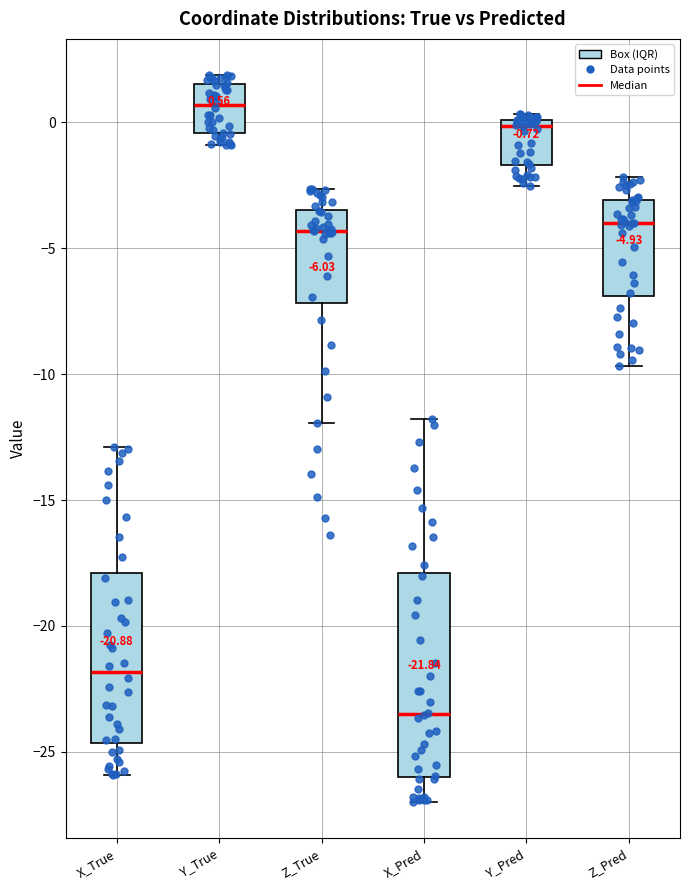

Which box's median line is the lowest?

X_Pred